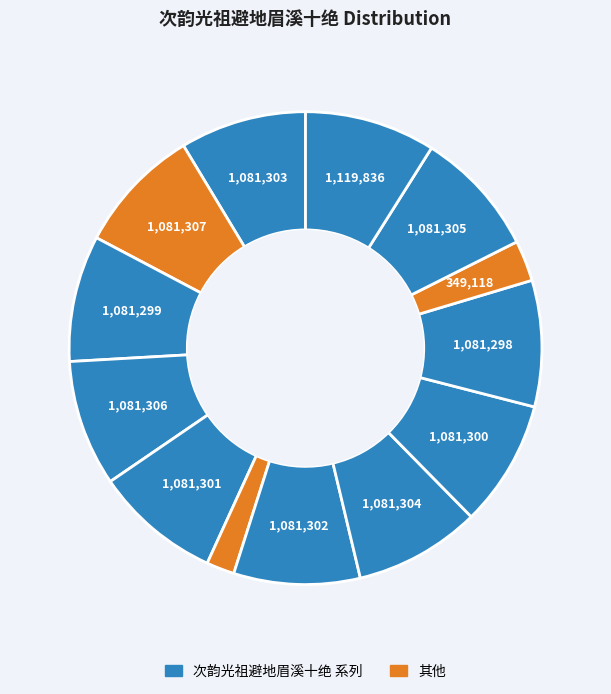

How many slices are in this pie chart?

13